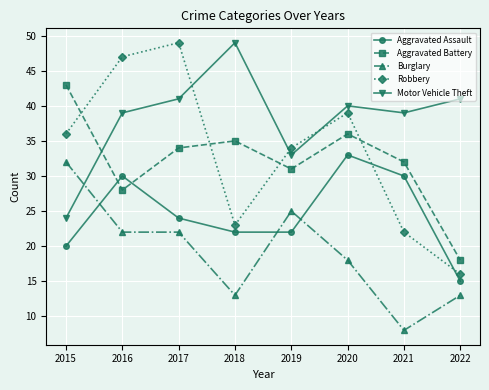

Does the chart display data point markers on the line(s)?

Yes